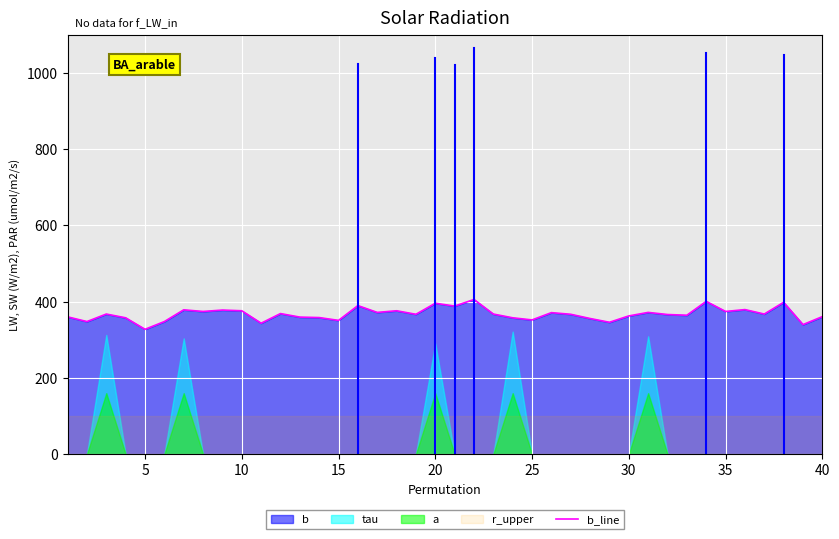

True or false: there are more than 0 points higher than both neighbors.

True